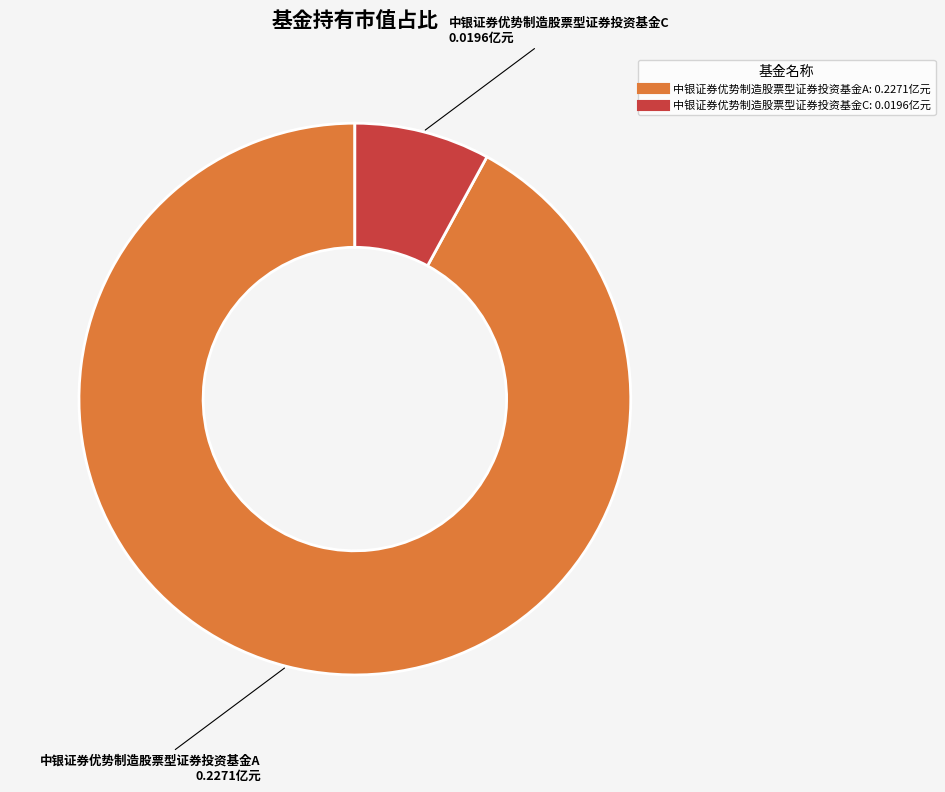

Which category has the smallest portion of the pie?

中银证券优势制造股票型证券投资基金C